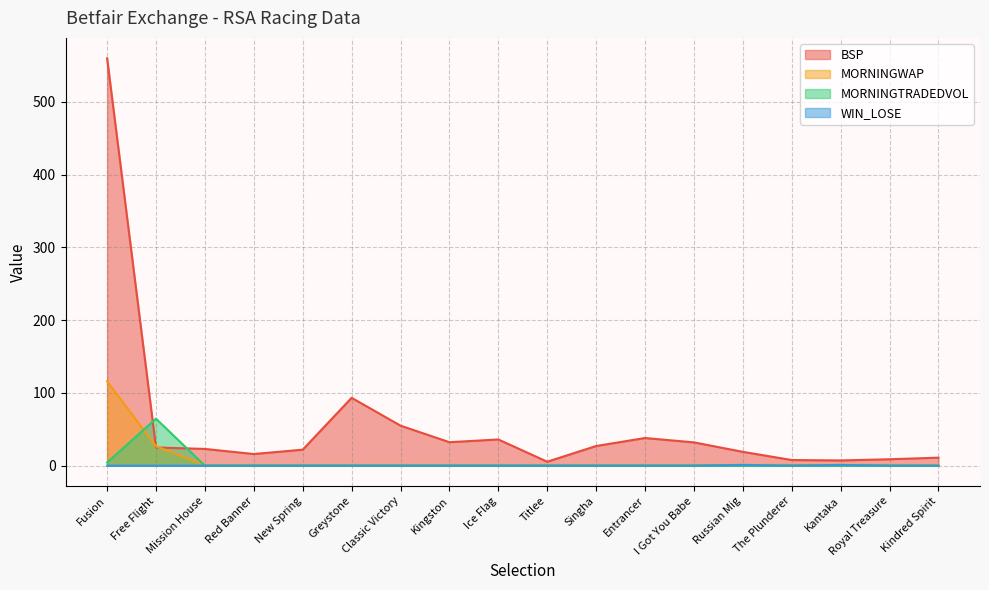

At which category is the sum across all series the highest?

Fusion